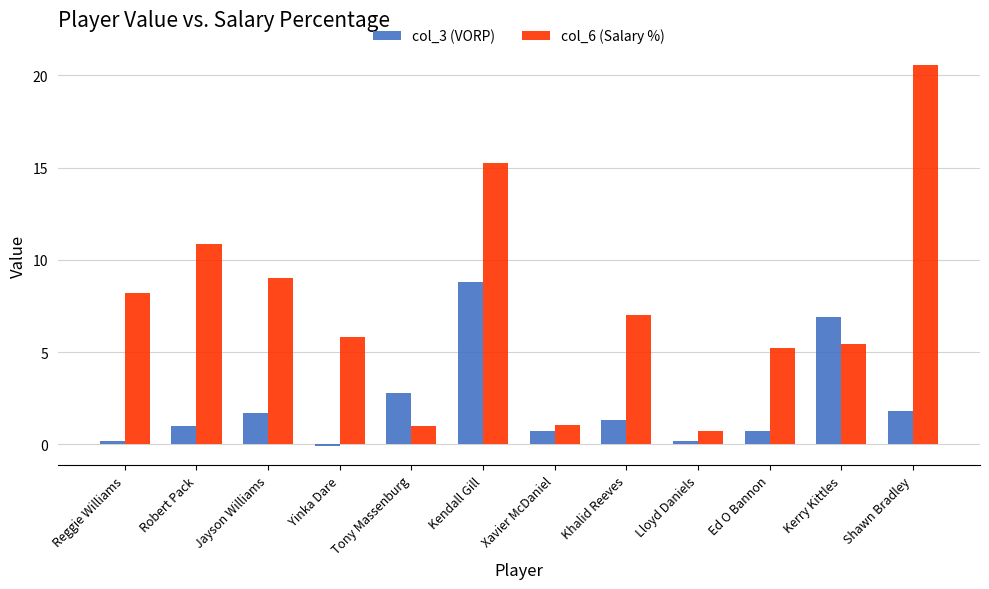

What value does the col_6 (Salary %) series have at Yinka Dare?

5.8